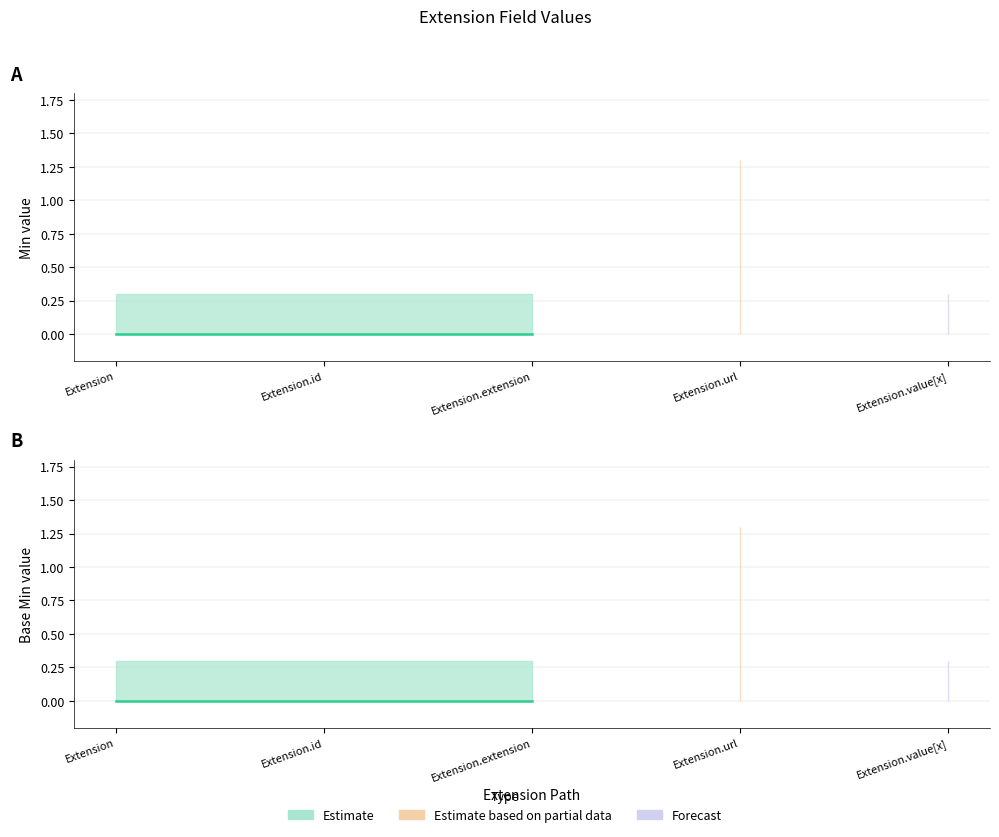

Is it true that Base Min equals 0 at Extension.id?

False